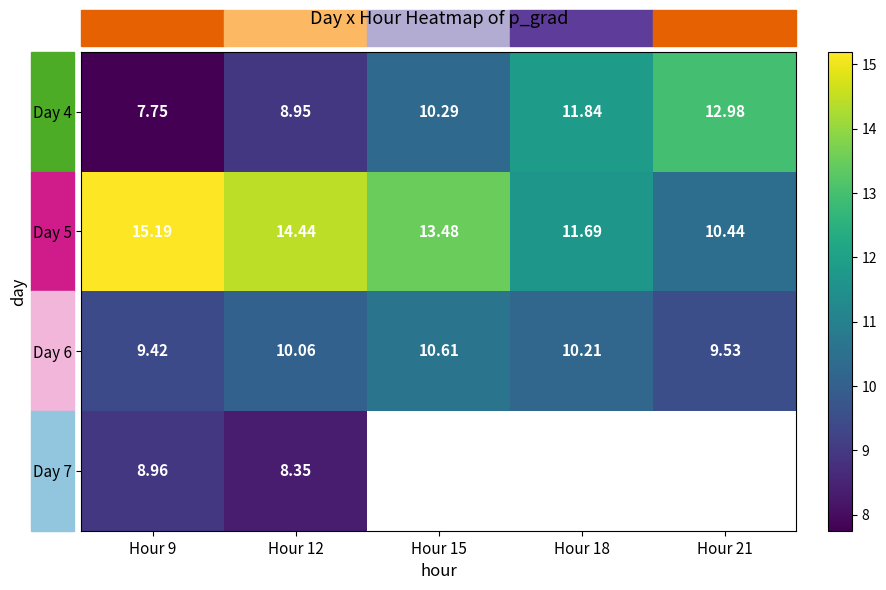

Is the value of Day 6 at Hour 15 greater than the value of Day 5 at Hour 21?

Yes